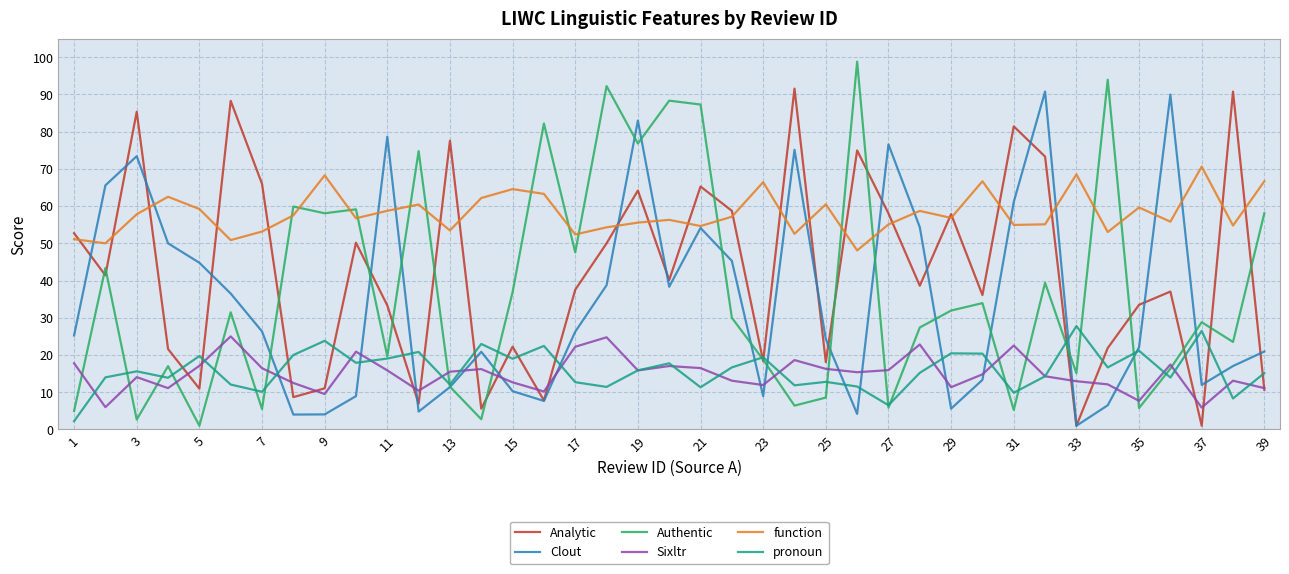

True or false: Sixltr and function cross at least once.

False